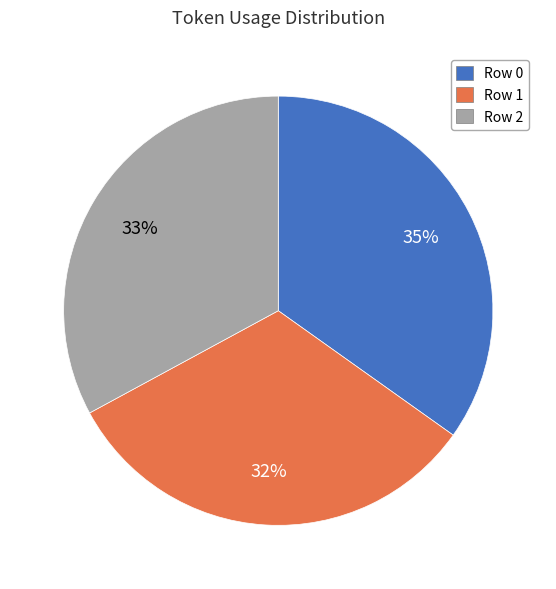

Do Row 1 and Row 2 together represent more than half of the pie?

Yes